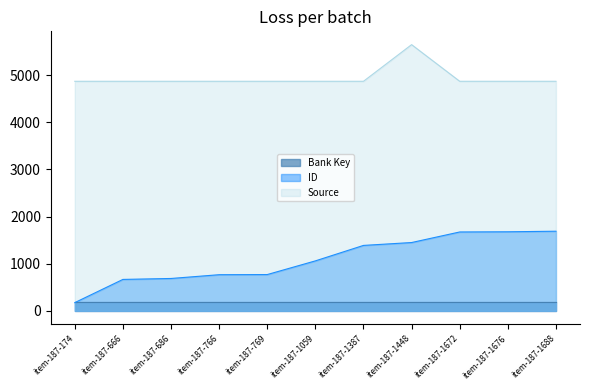

Which category has the highest value in the ID series?

item-187-1688